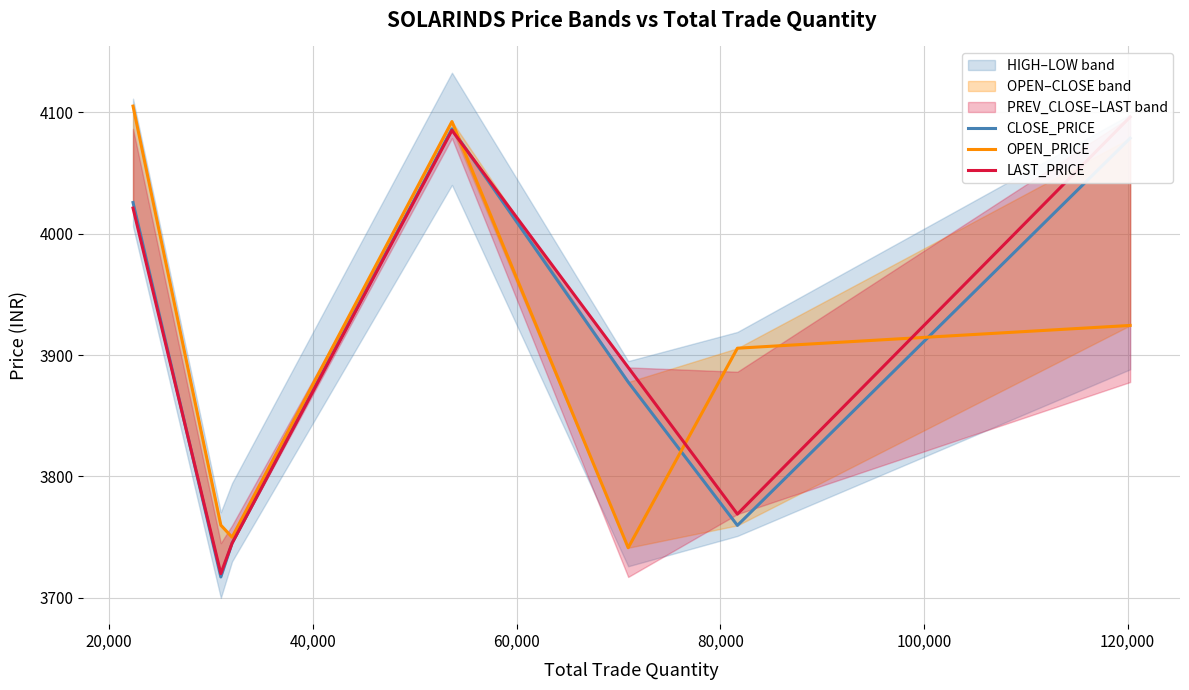

In OPEN_PRICE, how many points are lower than both neighbors (excluding endpoints)?

2